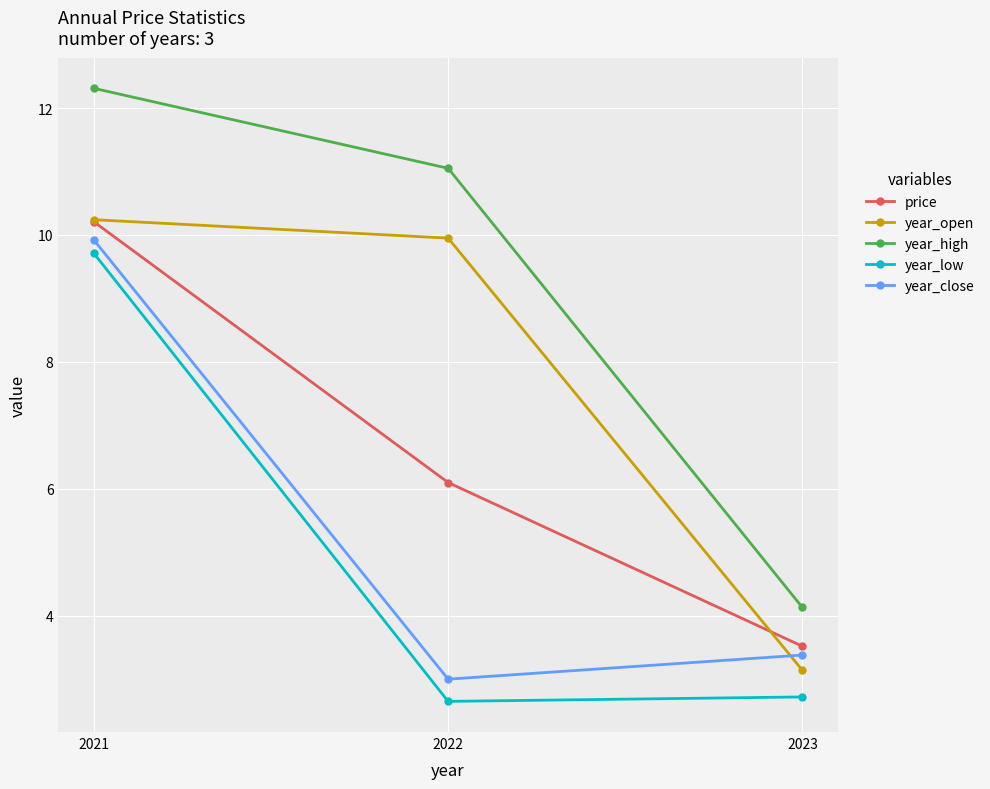

Which category has the highest value in the year_low series?

2021